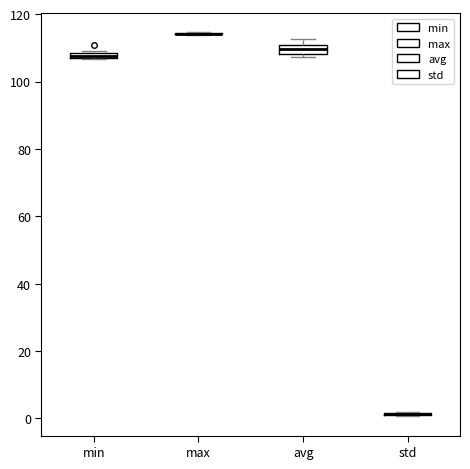

Where is the lower edge of the box for min on the y-axis? The values are not printed on the chart, so give them approximately, as read against the axis.

106